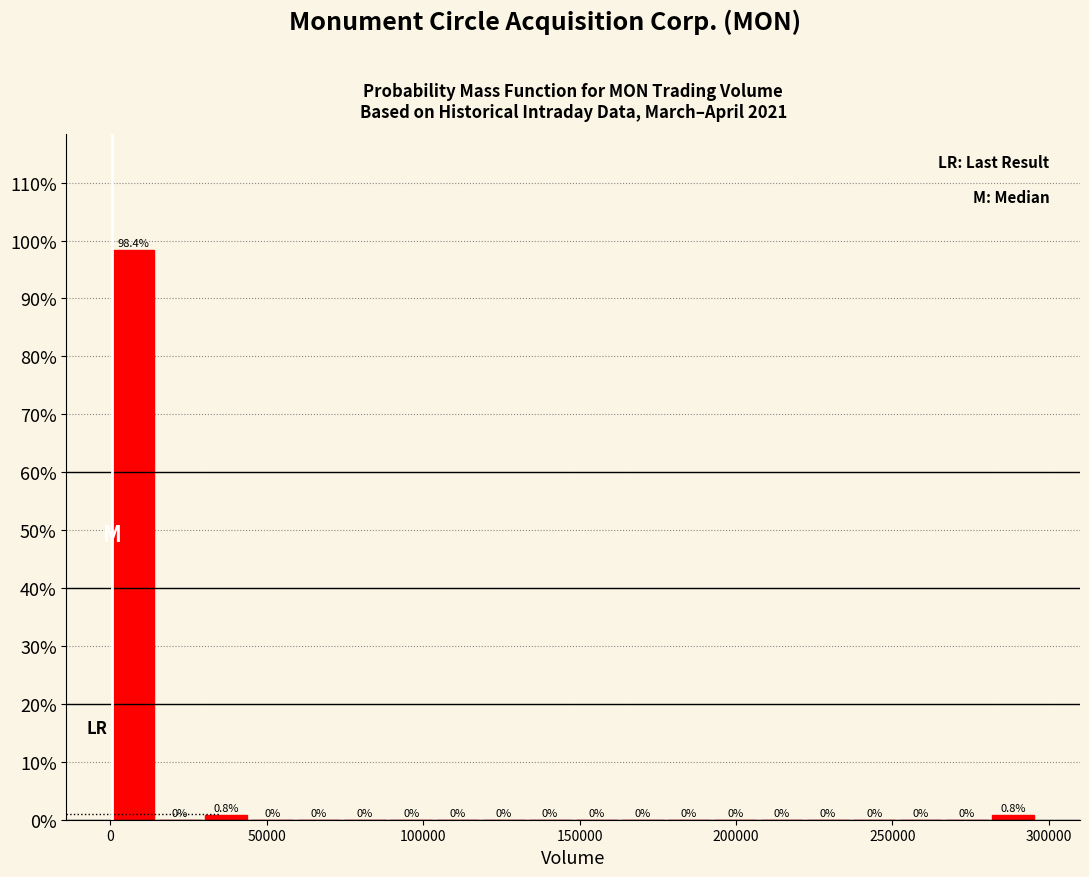

Read against the x-axis, roughly where is the centre of the tallest bar?

5000